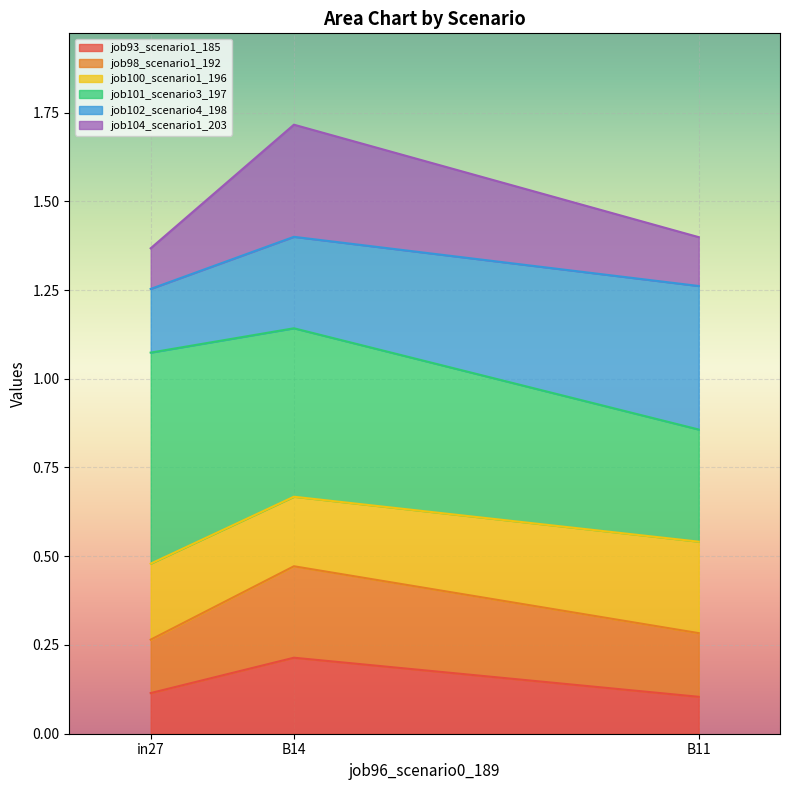

What is the difference between the highest and lowest values at in27?

1.3